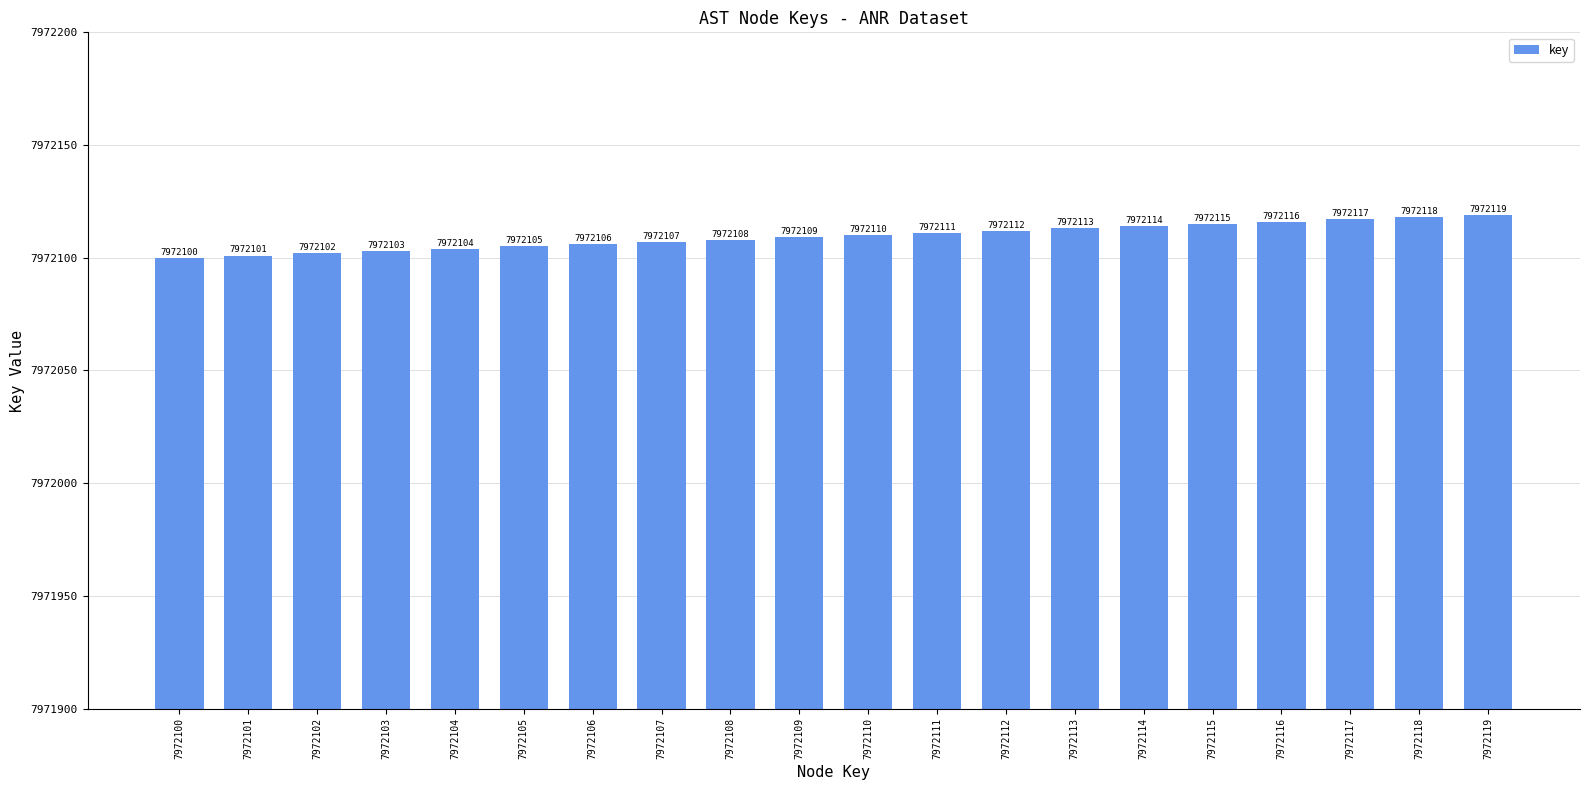

What is the approximate value at 7972100, to the nearest 10?

7972100